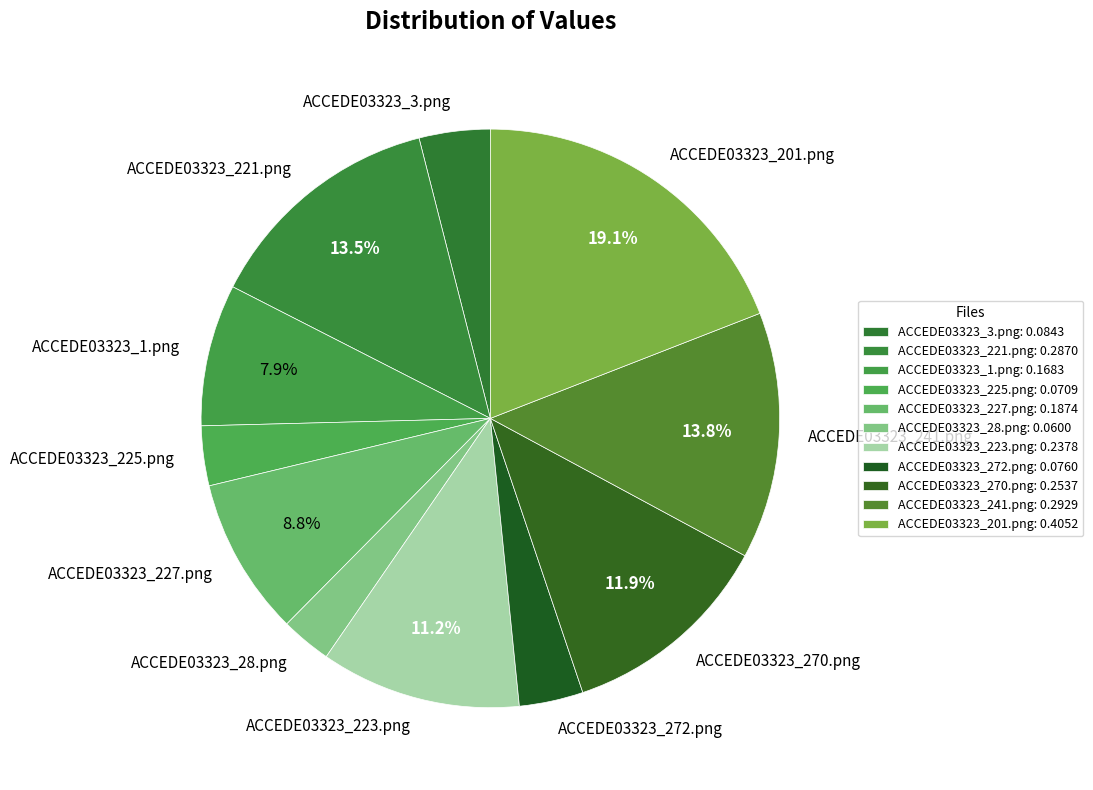

The ACCEDE03323_270.png slice represents 20% of the pie. True or false?

False